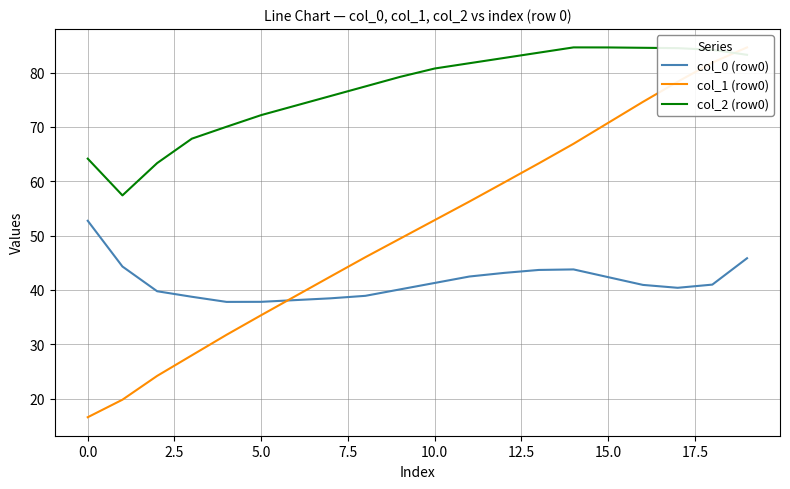

The value of col_1 (row0) at 13 is 63.3. True or false?

True